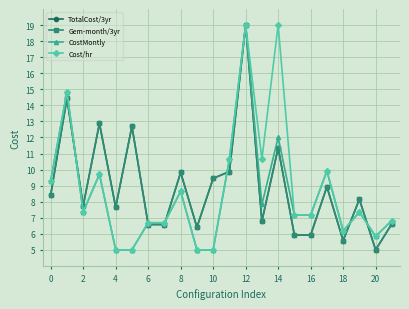

What is the value of the Gem-month/3yr point at the 9th from the left?

9.8